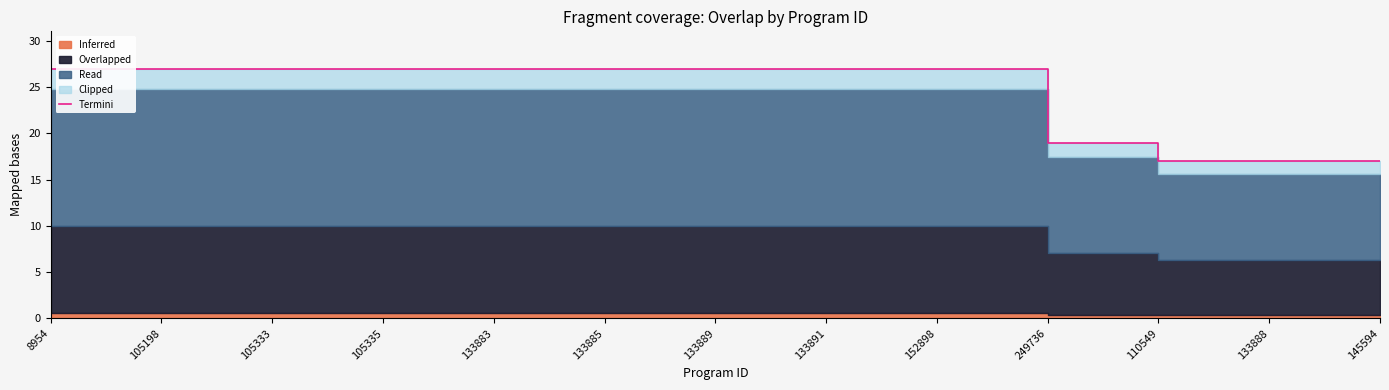

What is the label of the 1st point from the left?

8954